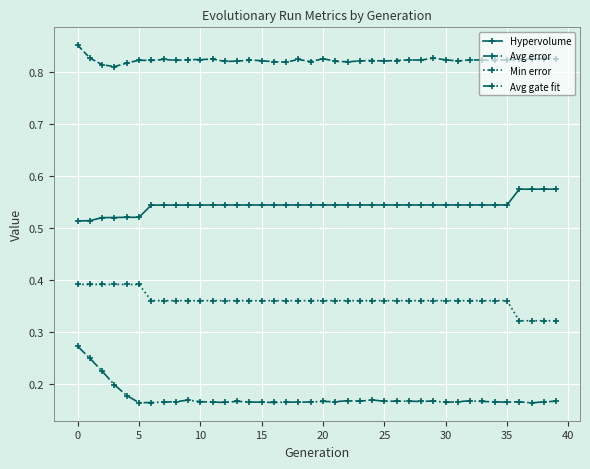

Count the Avg gate fit values in the range 0 to 1.

40